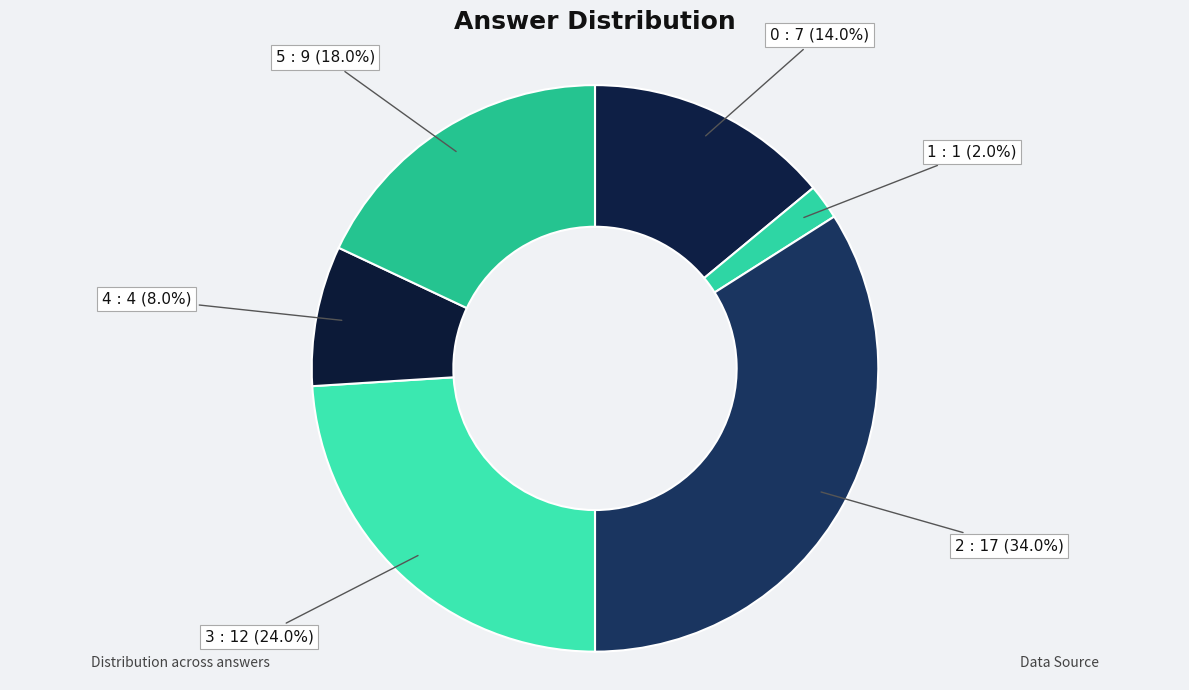

To the nearest percent, what percentage of the pie is 2?

34%